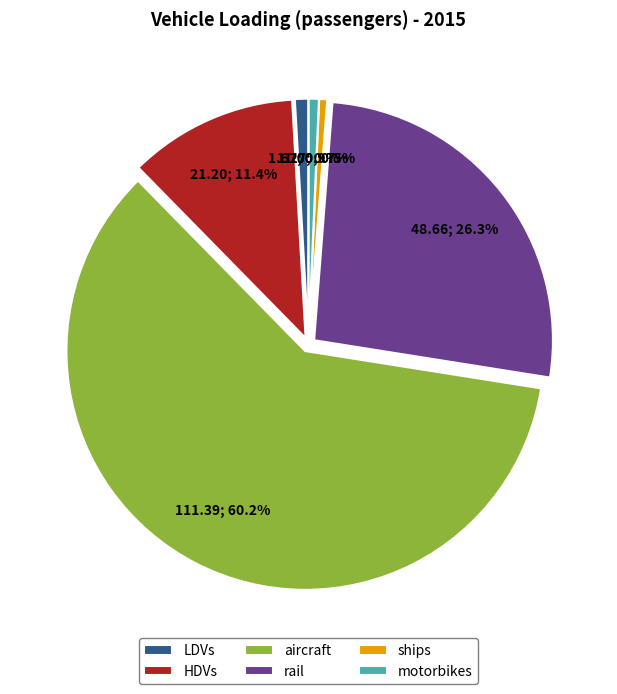

What is the ratio of the value at HDVs to the value at rail?

0.4